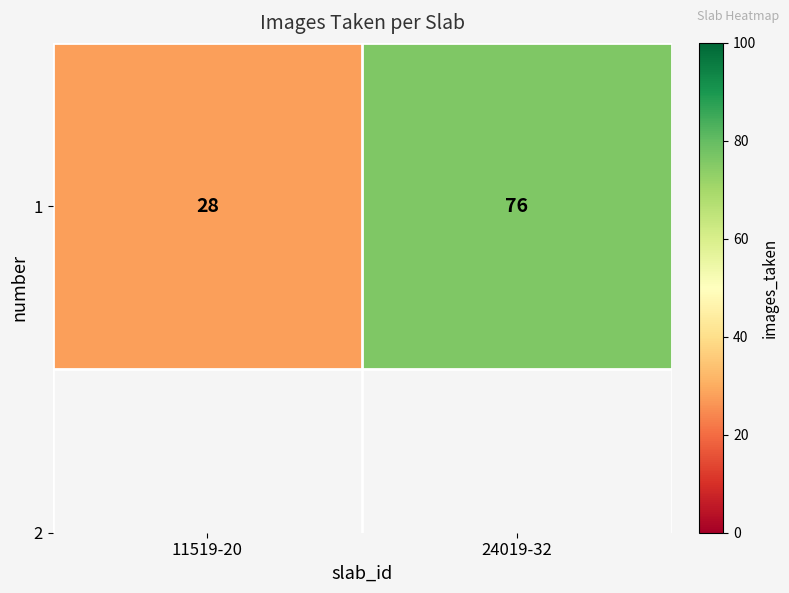

Reading right to left, what are all the values shown in this chart?

24019-32=76	11519-20=28